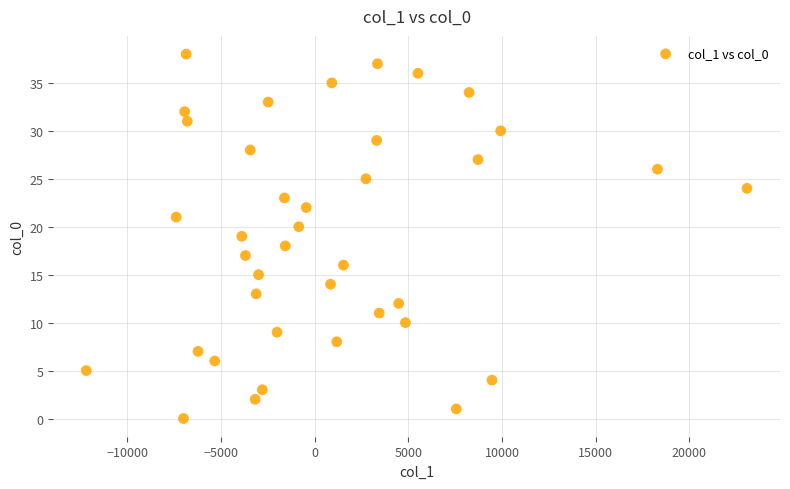

What is the range of Y values (max minus min)?

38